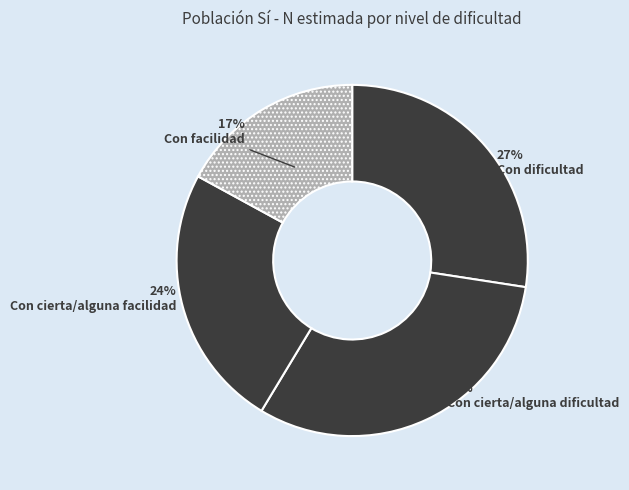

Is there a majority slice in this chart?

No